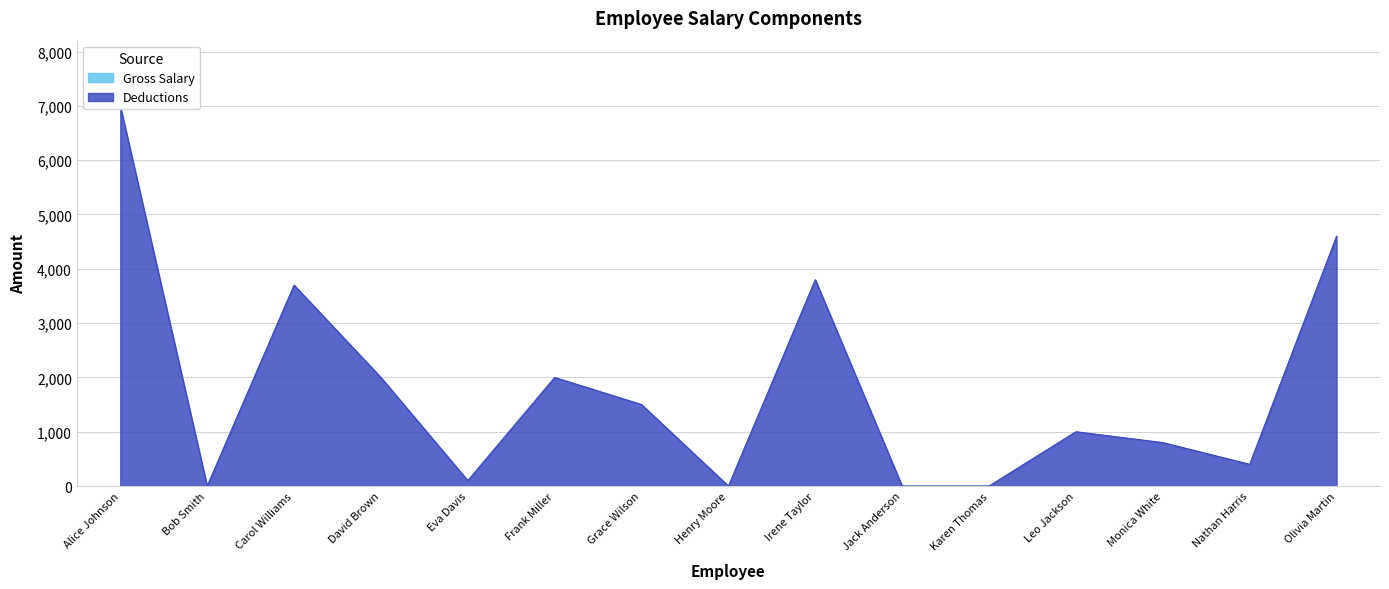

Where is the data nearest to the value 3500?

Carol Williams